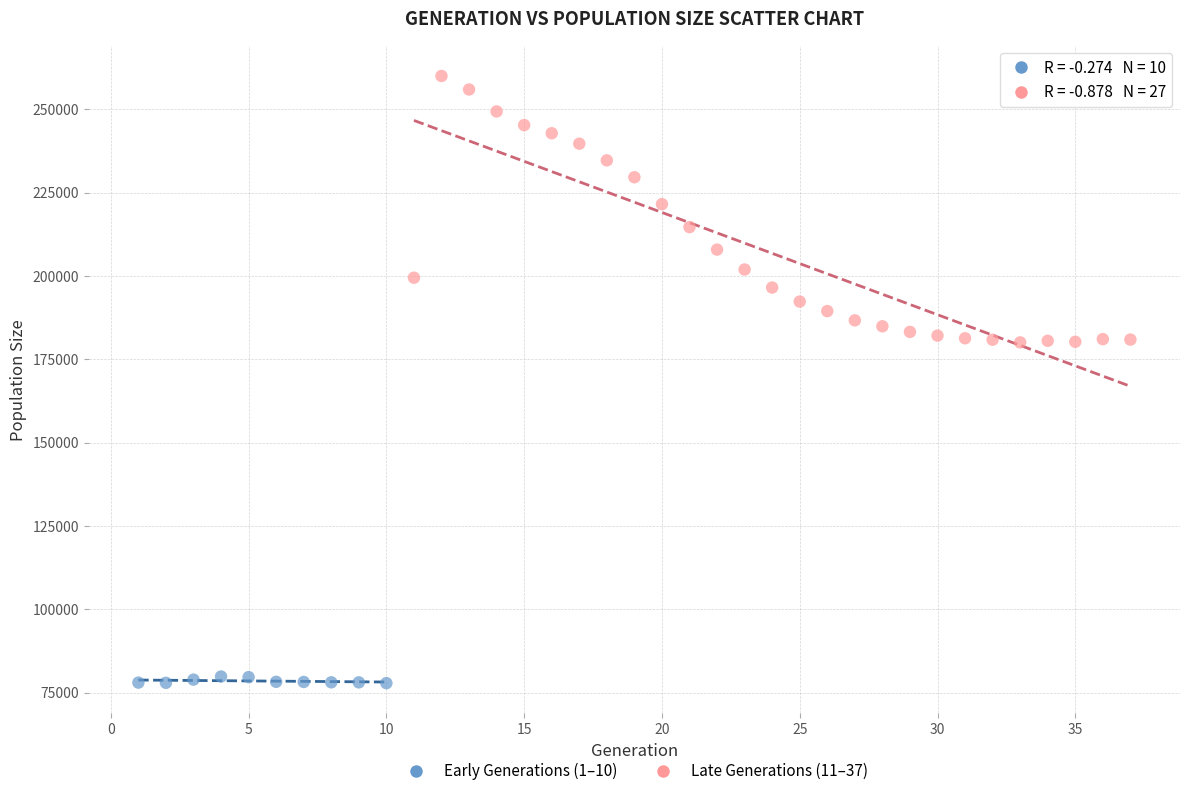

Which series reaches the minimum Y coordinate?

Early Generations (1–10)